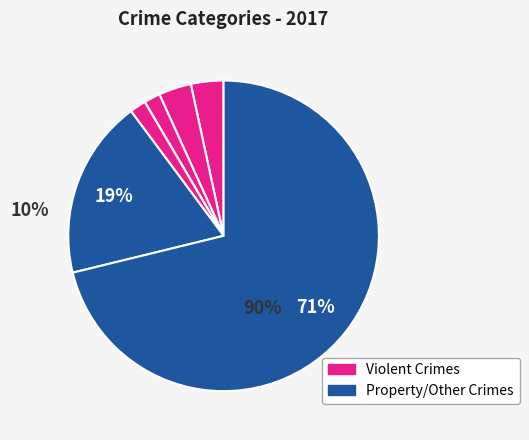

Does any single category account for the majority?

Yes